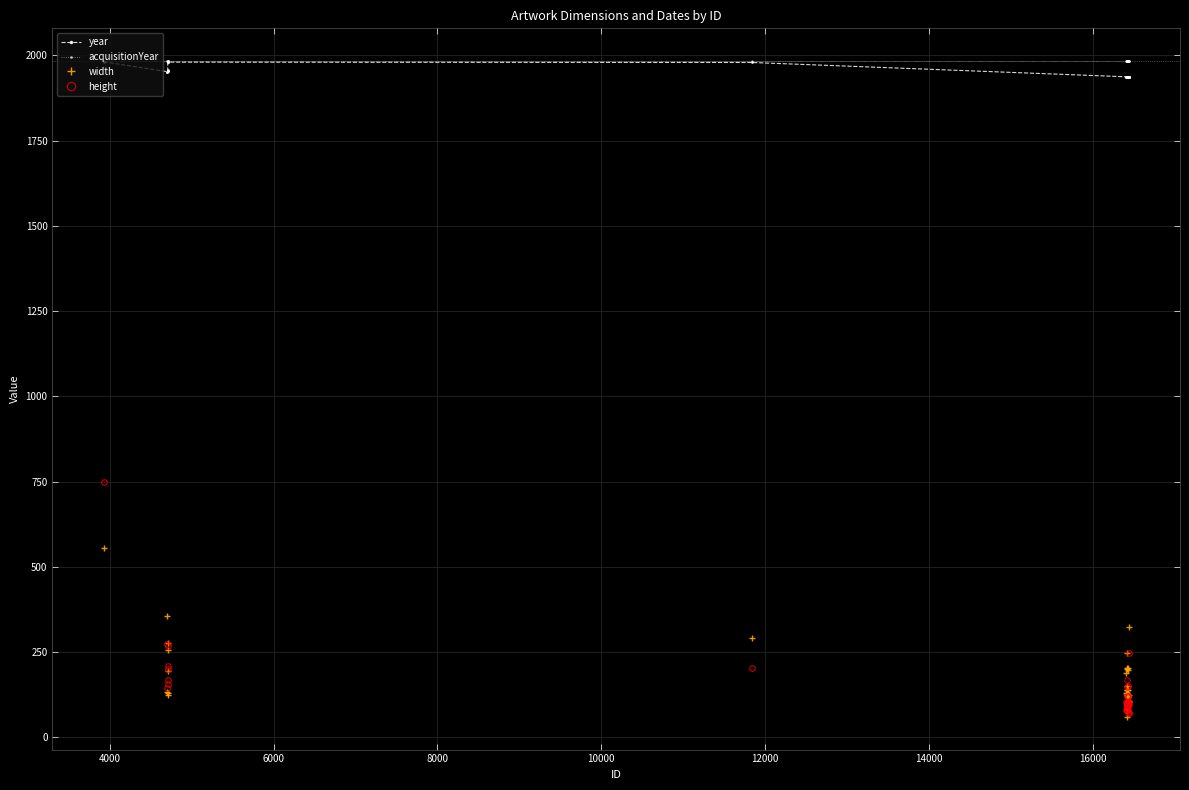

What is the maximum value for year?

1981